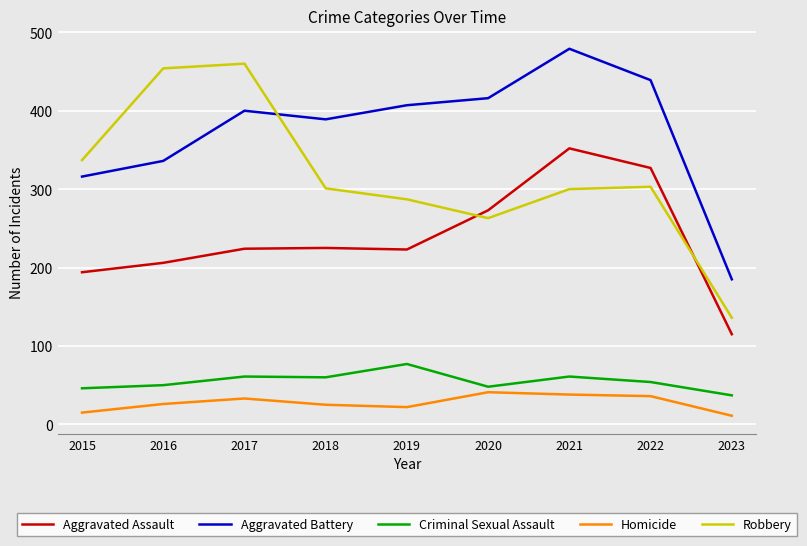

Which category has the lowest value in the Aggravated Assault series?

2023